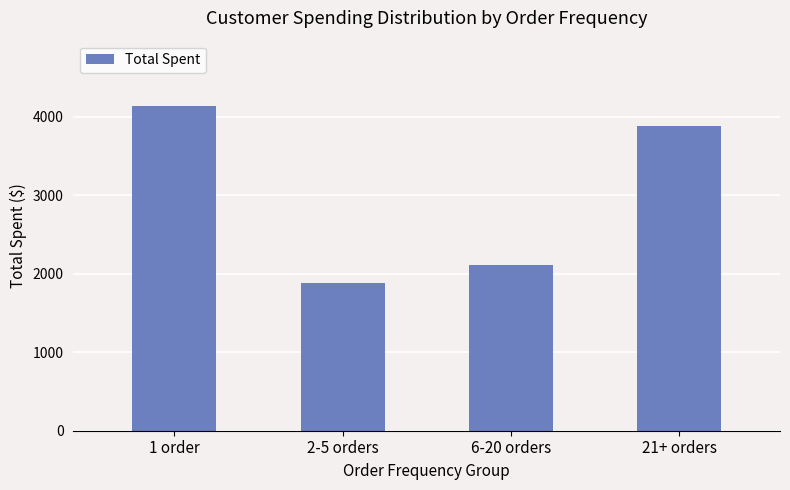

Read the value at 2-5 orders.

1876.4